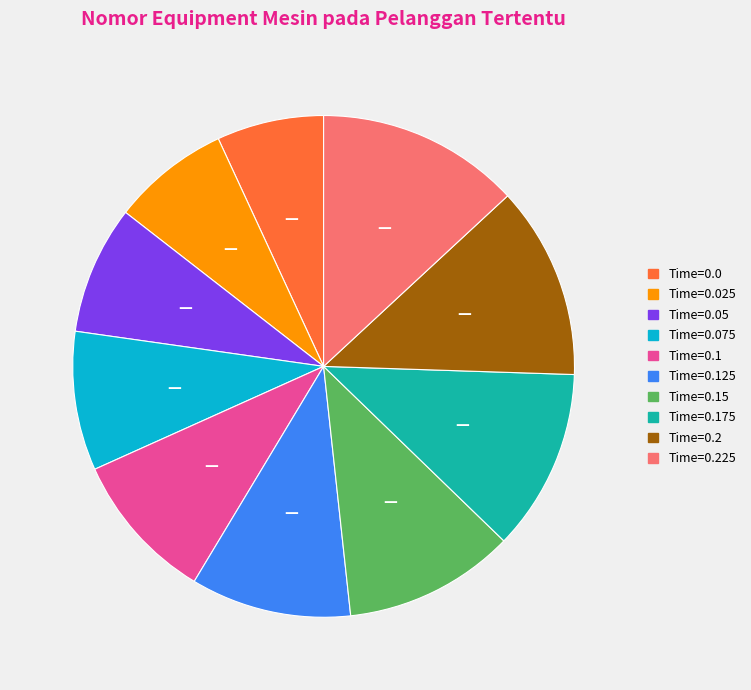

Is there any slice that represents more than half of the pie?

No